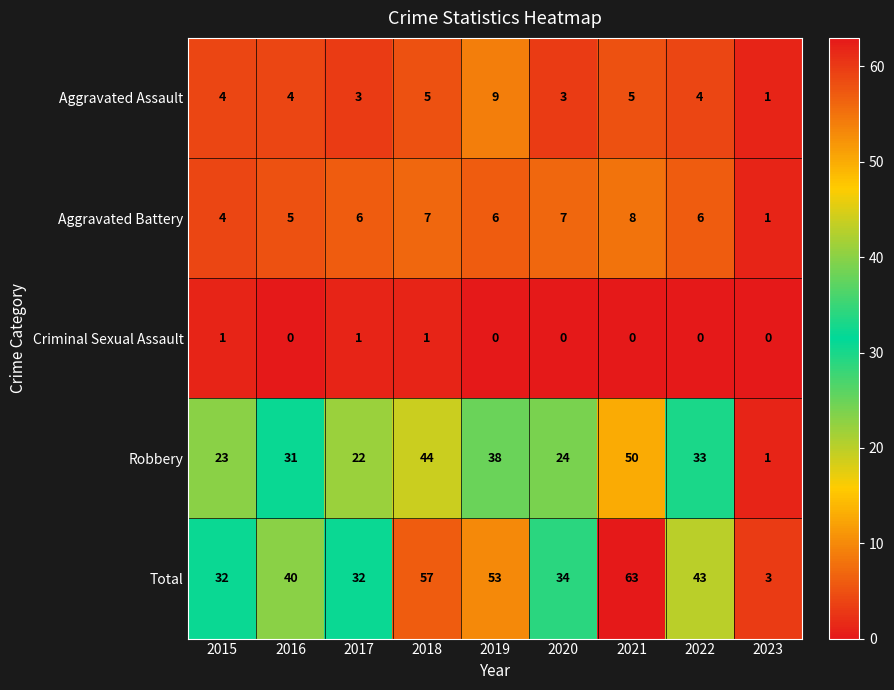

What is the total value across all series at 2017?

64